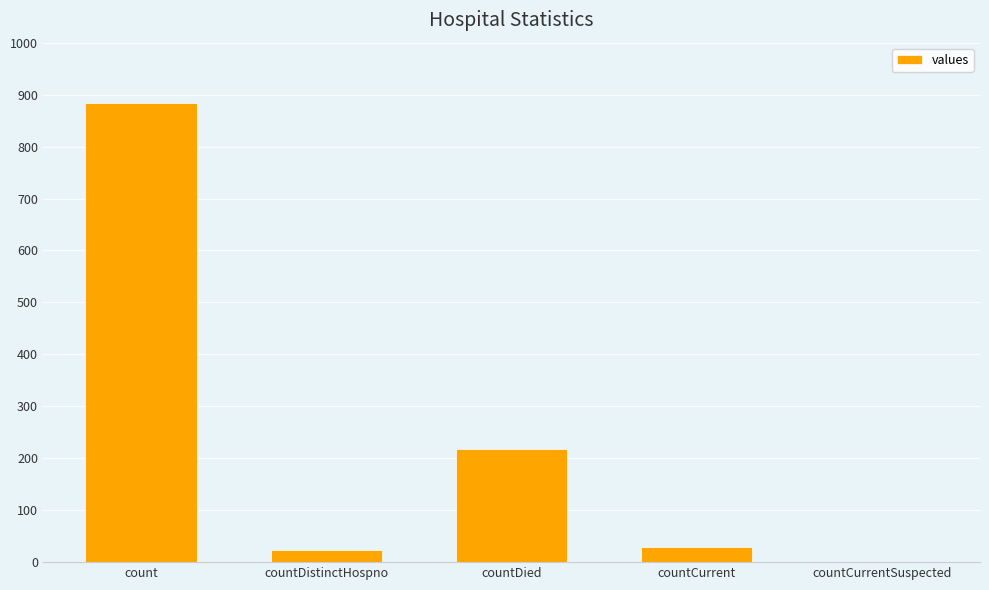

Reading left to right, list all the values displayed in this chart.

count=883	countDistinctHospno=24	countDied=218	countCurrent=30	countCurrentSuspected=0